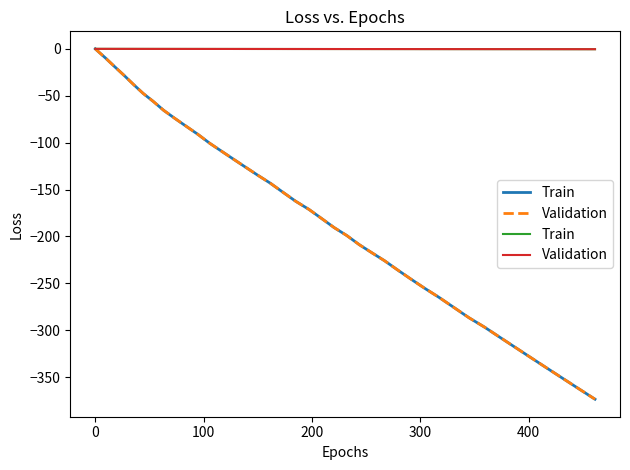

True or false: Train and Validation intersect in this chart.

False